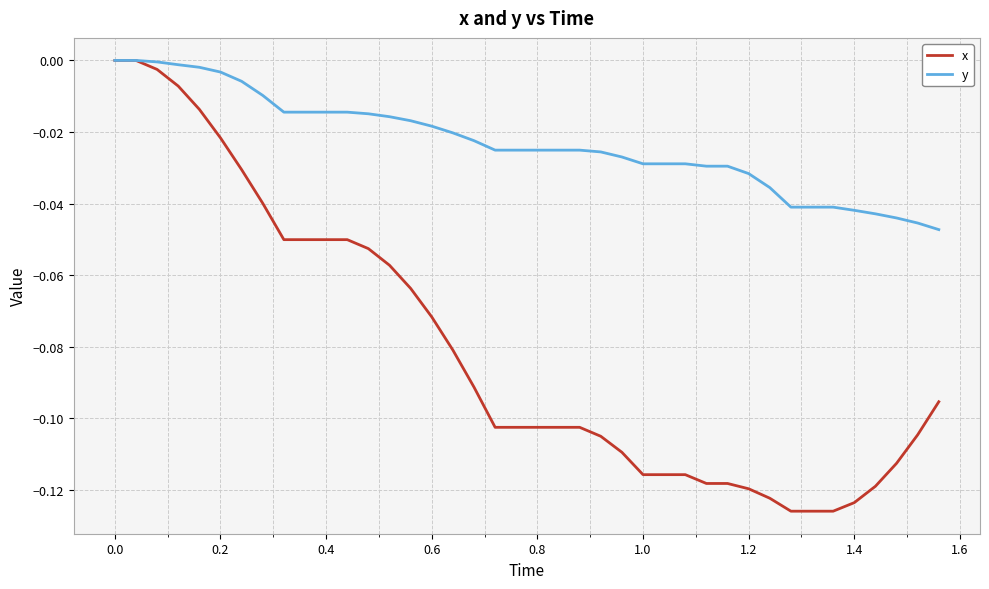

Which series has the largest range (max minus min)?

x